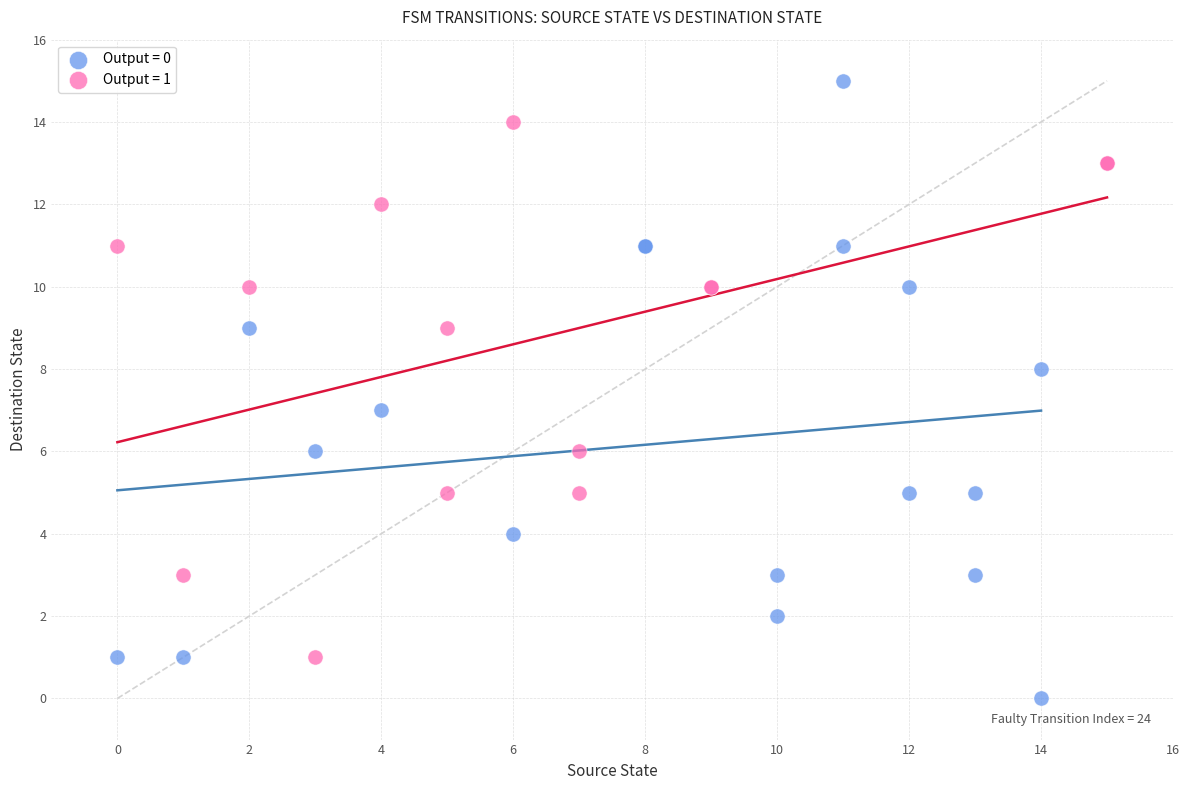

Which series has the widest spread of Y values?

Output = 0